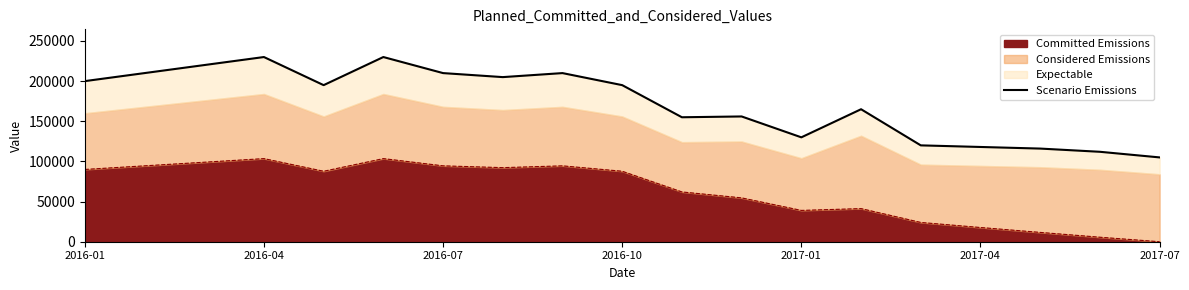

Which category has the lowest value in the Committed Emissions series?

2017-07